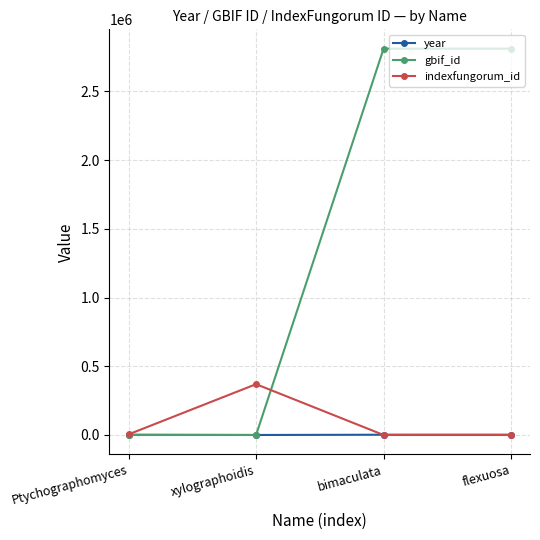

What position from the left is bimaculata?

3